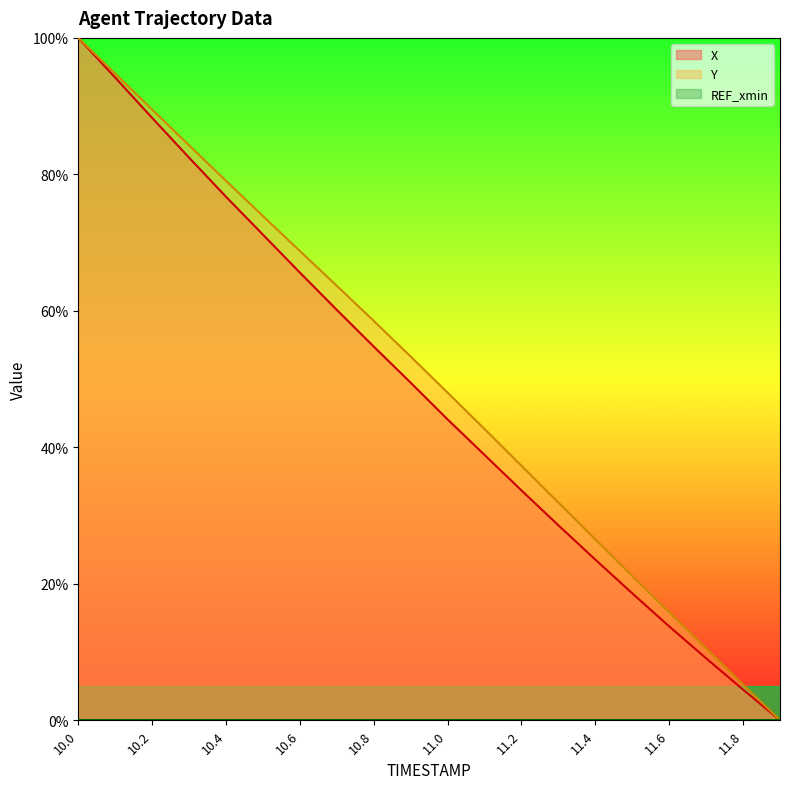

True or false: X and Y intersect in this chart.

False